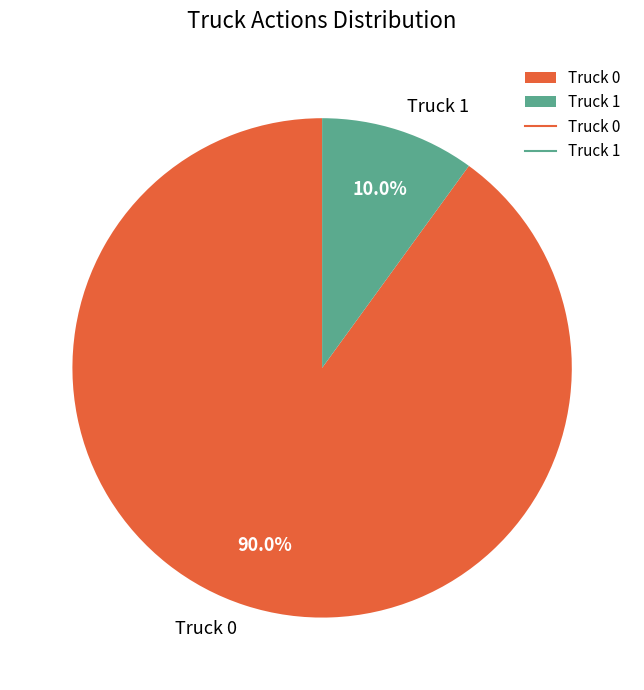

How many segments does this pie chart have?

2